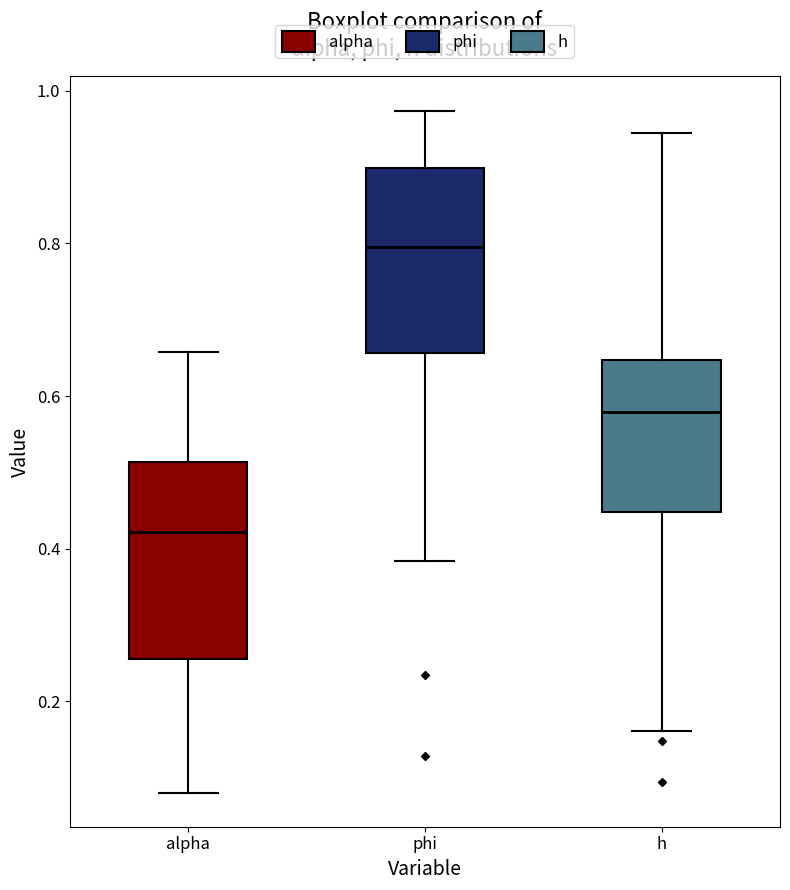

Reading left to right, read every box against the y-axis: the position of its median line, the range the box covers, and the ends of its whiskers. The values are not printed on the chart, so give them approximately, as read against the axis.

alpha: median 0.42, box 0.26 to 0.52, whiskers 0.08 to 0.66
phi: median 0.80, box 0.66 to 0.90, whiskers 0.38 to 0.98
h: median 0.58, box 0.44 to 0.64, whiskers 0.16 to 0.94